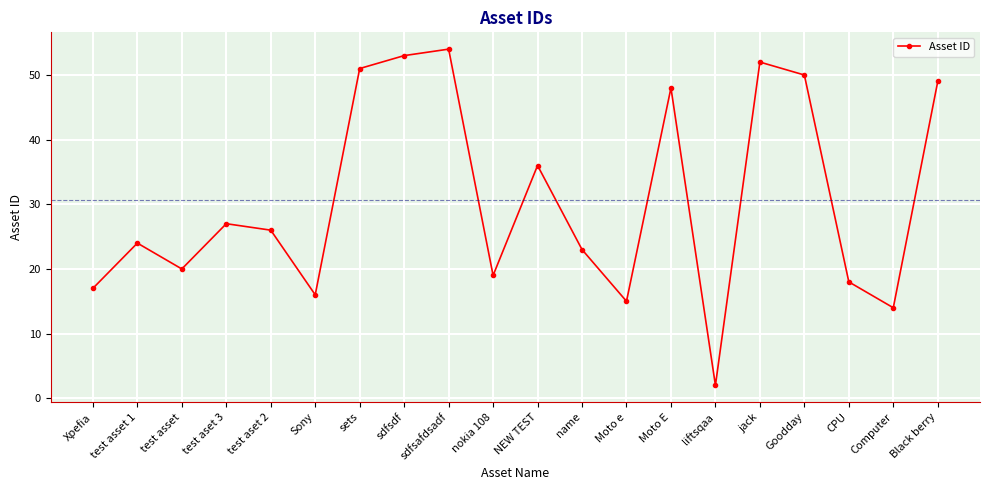

What is the maximum value shown in the chart?

54